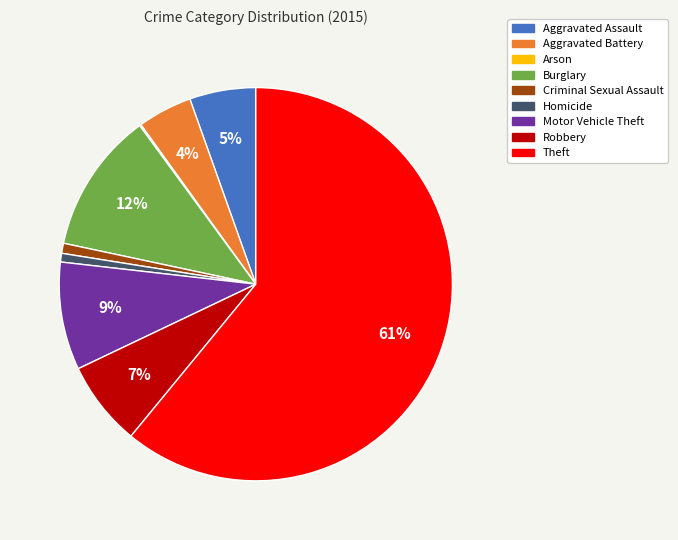

The Homicide slice represents 11% of the pie. True or false?

False